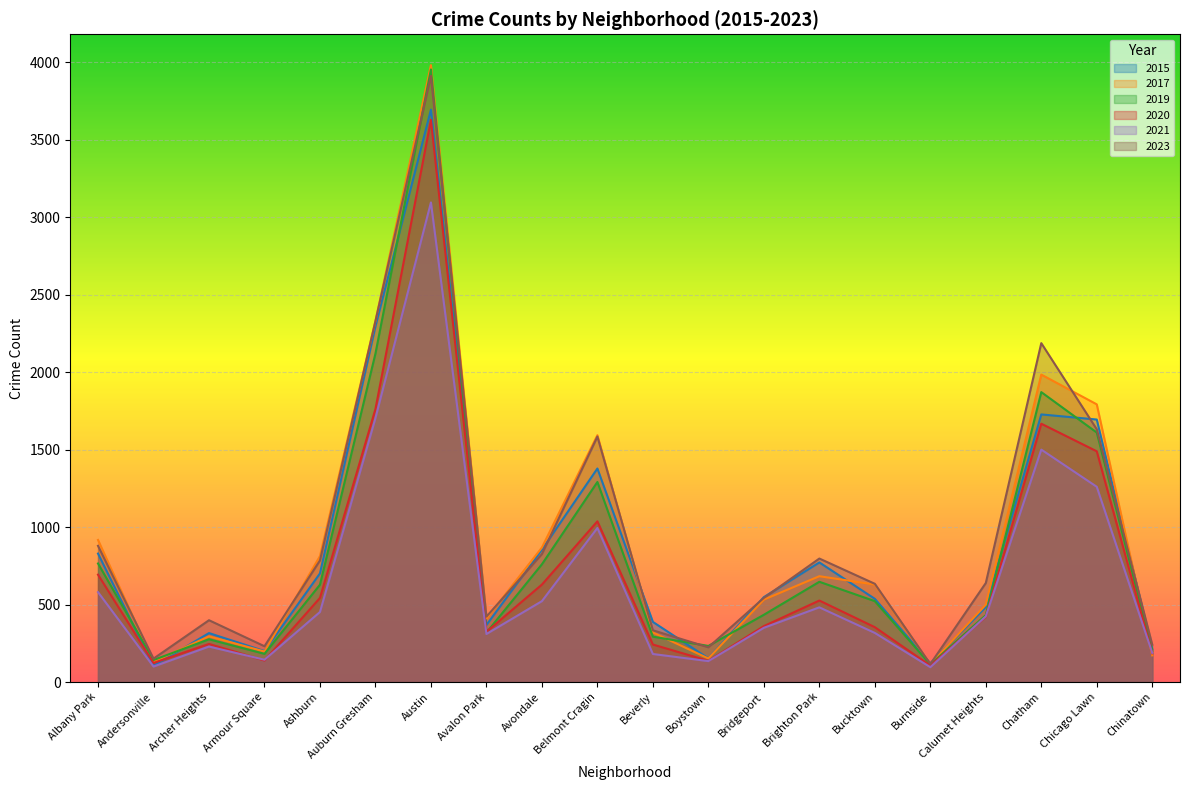

What is the difference between the maximum and minimum values in the 2021 series?

2999